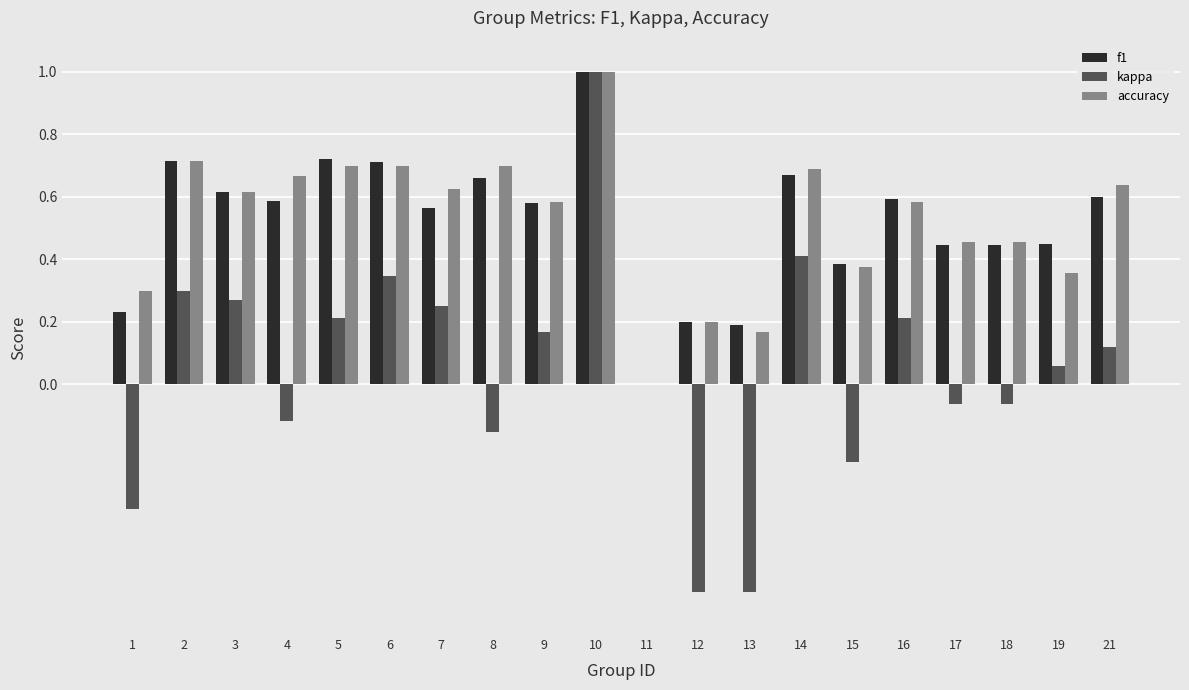

At which label does kappa first exceed 0?

2